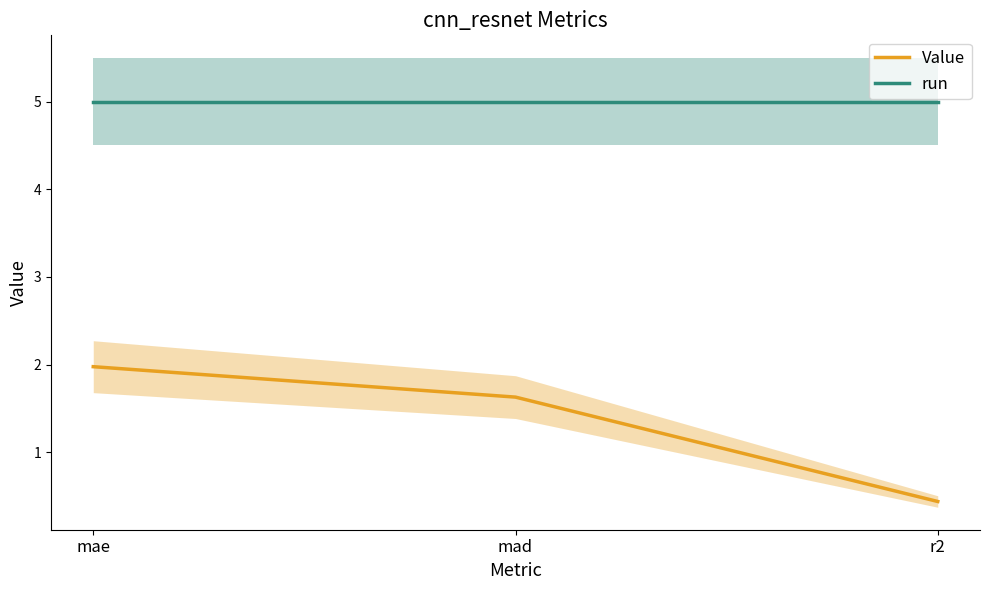

Is this an area chart (filled region under the line)?

No